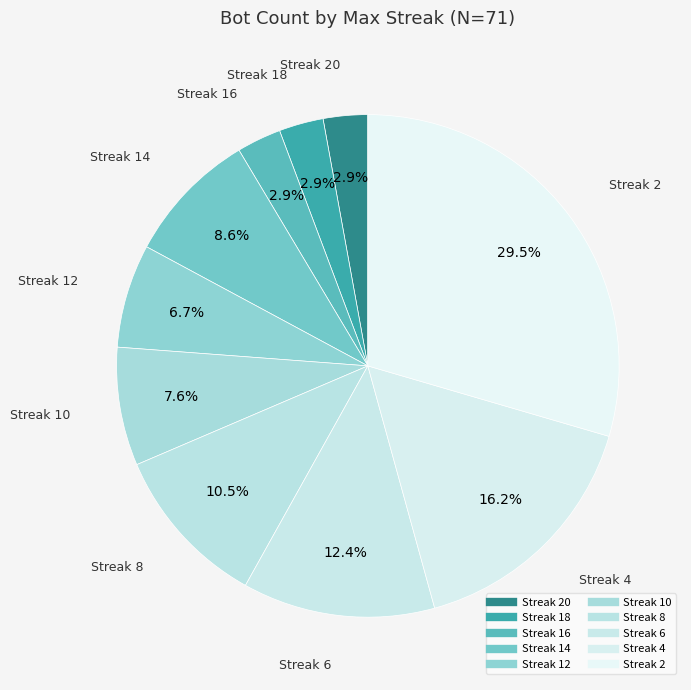

What is the smallest slice in the pie chart?

20